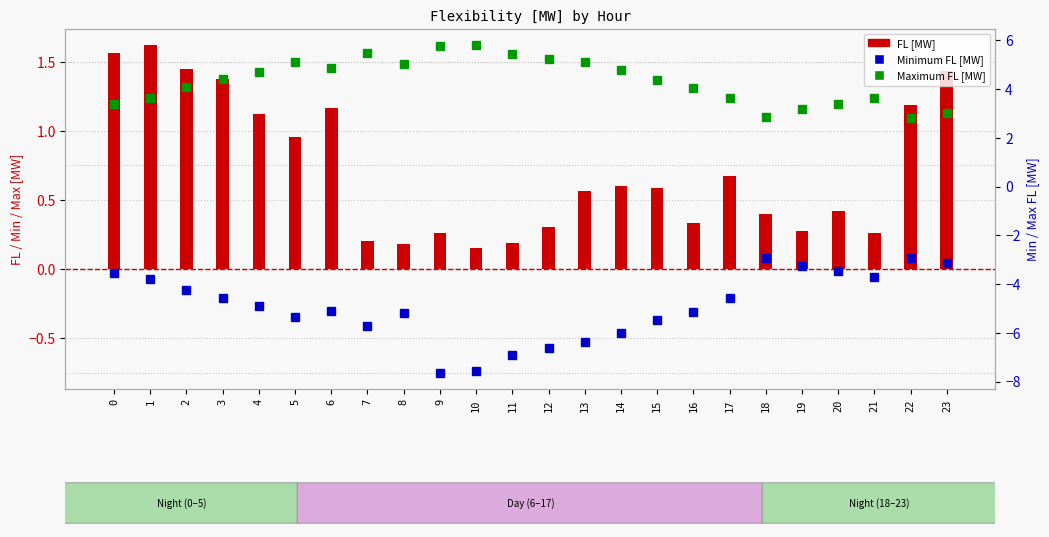

List the series in order of their peak value, lowest first.

Minimum FL [MW], FL [MW], Maximum FL [MW]